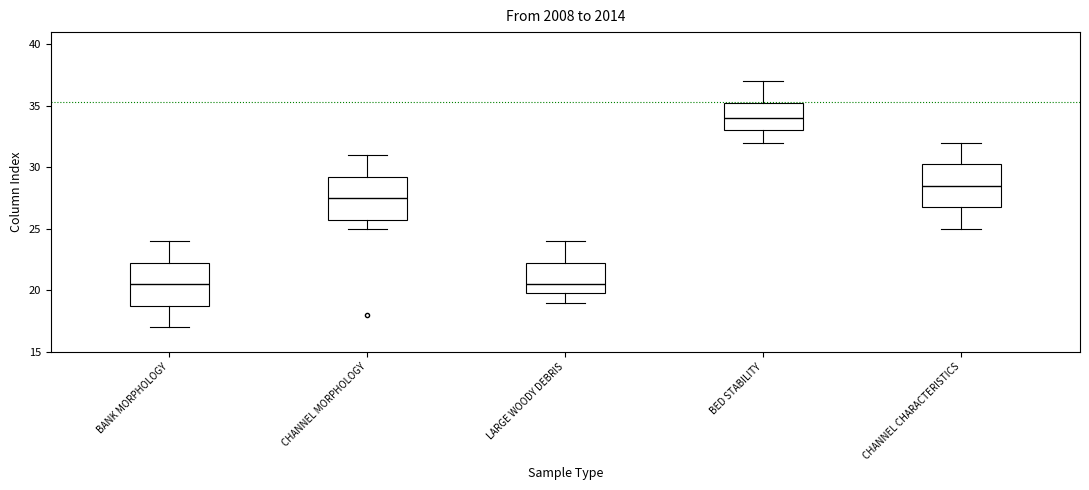

Where does the median line of the box for BANK MORPHOLOGY sit on the y-axis? The values are not printed on the chart, so give them approximately, as read against the axis.

20.5